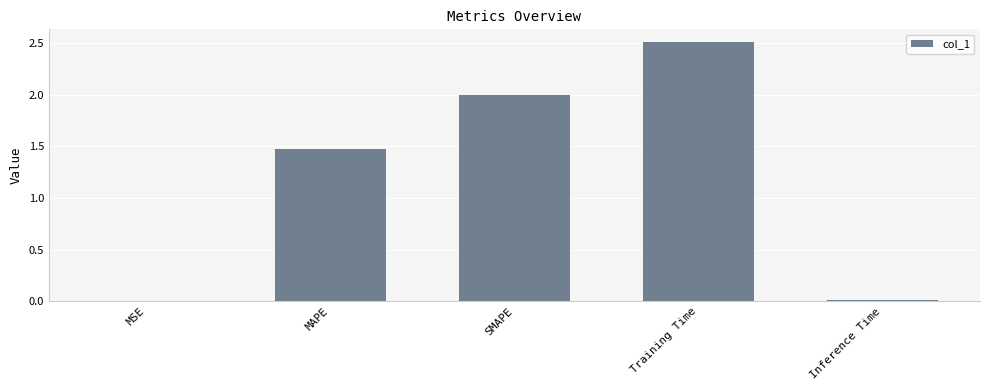

Which has a higher value, Inference Time or SMAPE?

SMAPE